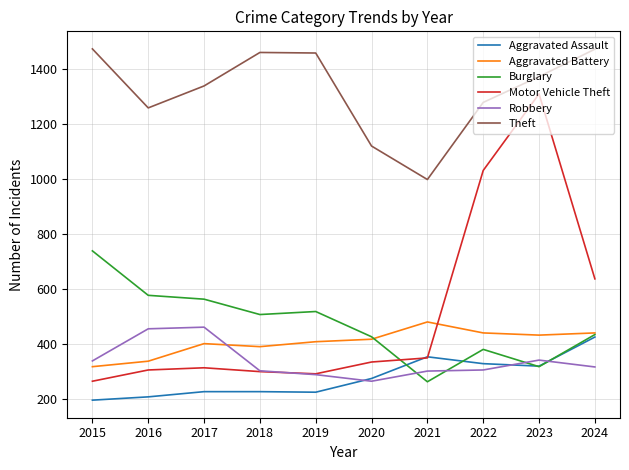

True or false: Burglary and Theft cross at least once.

False